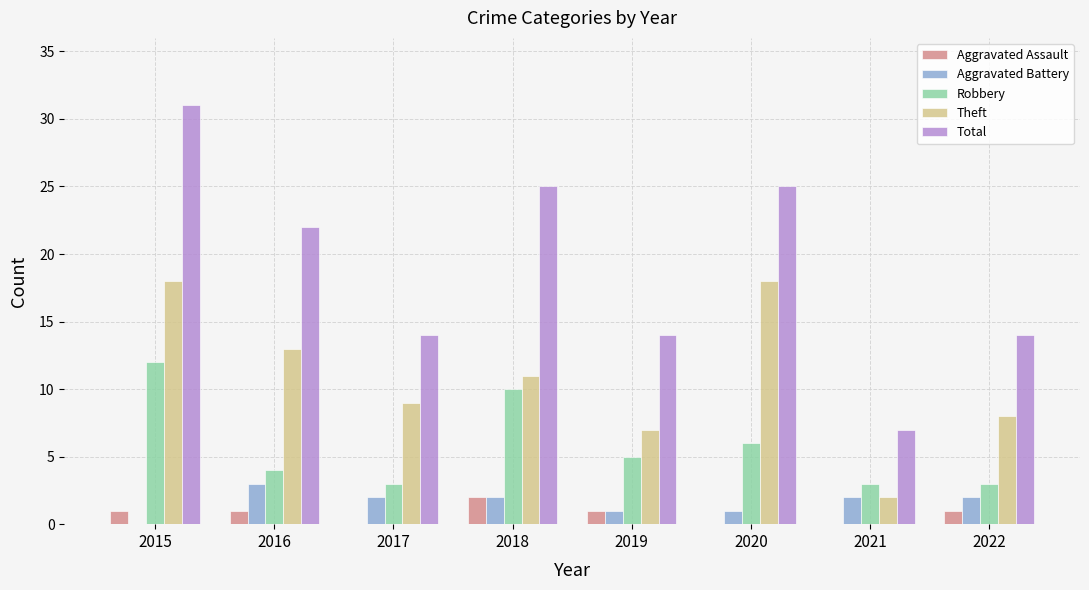

What are all the series names shown in the legend?

Aggravated Assault, Aggravated Battery, Robbery, Theft, Total